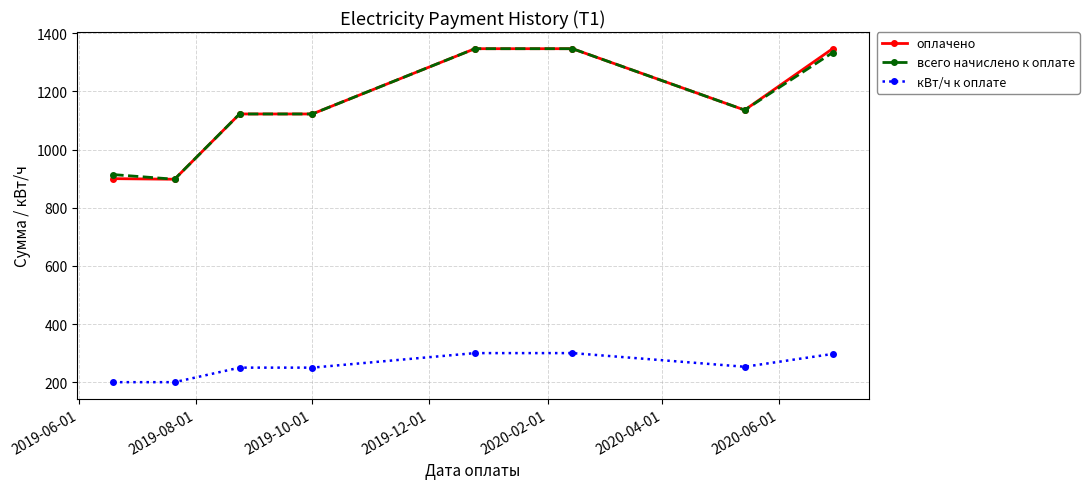

True or false: кВт/ч к оплате and оплачено cross at least once.

False